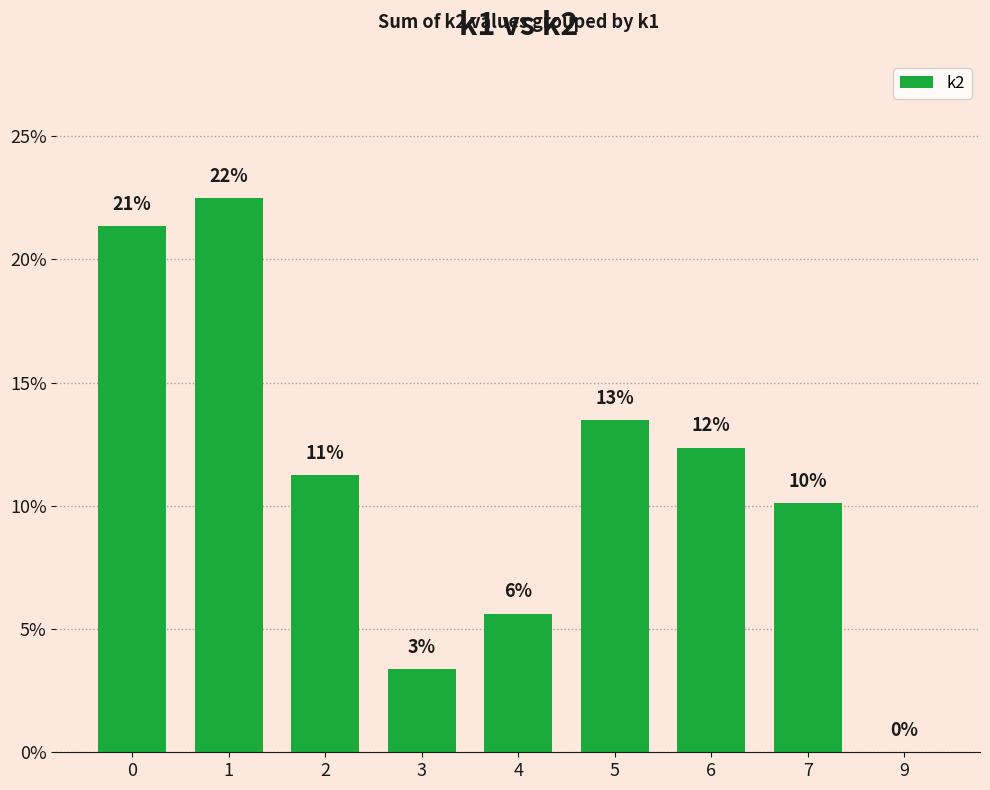

Are the bars horizontal?

No